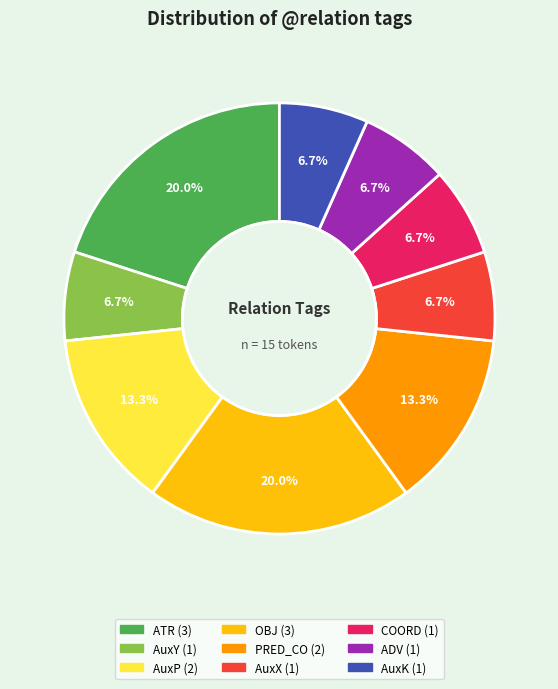

Approximately how many times larger is the value at AuxX compared to AuxY?

1.0